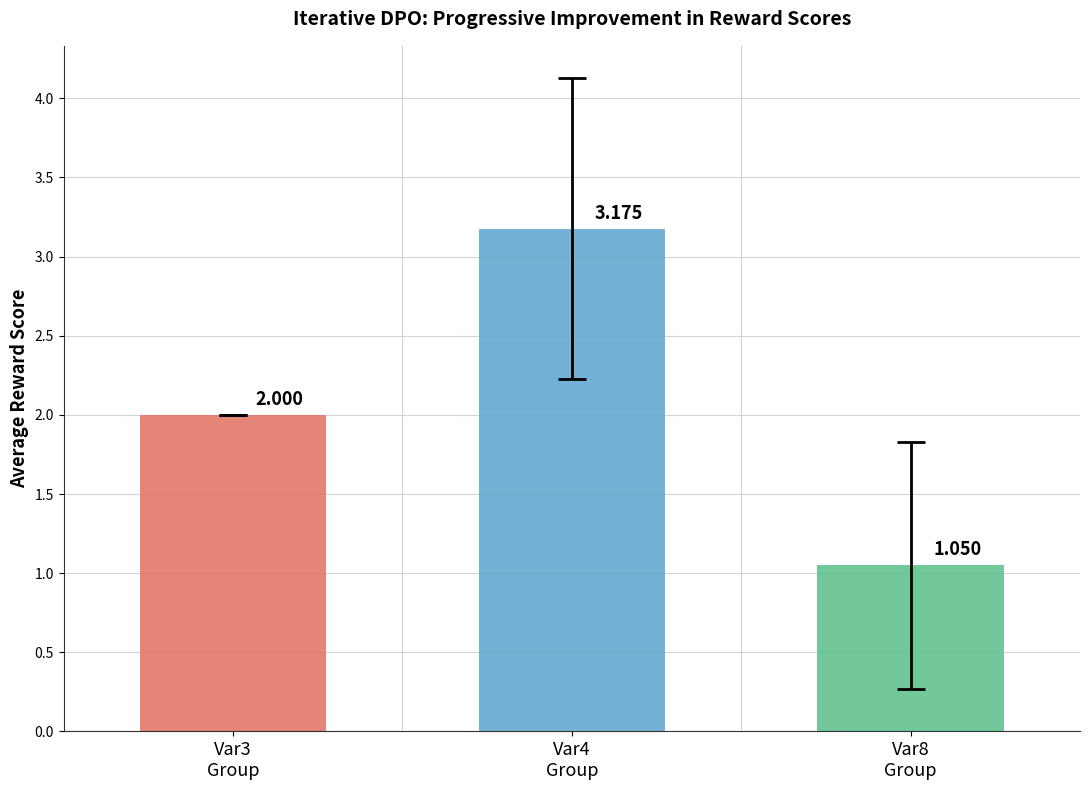

At 24, list the series in order from smallest to largest.

Var8, Var3, Var4